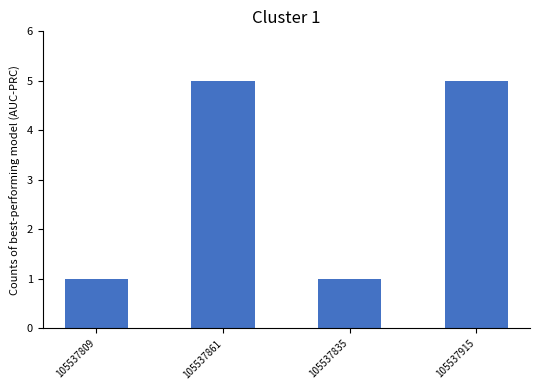

Approximately how many times larger is the value at 105537861 compared to 105537809?

5.0